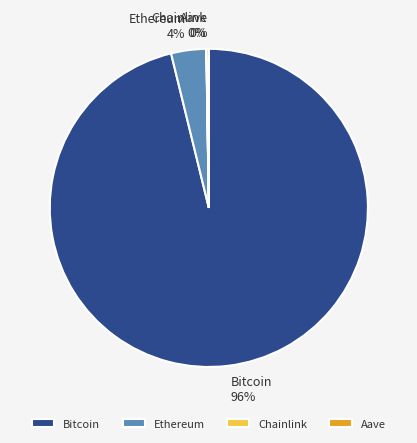

Is there any slice that represents more than half of the pie?

Yes